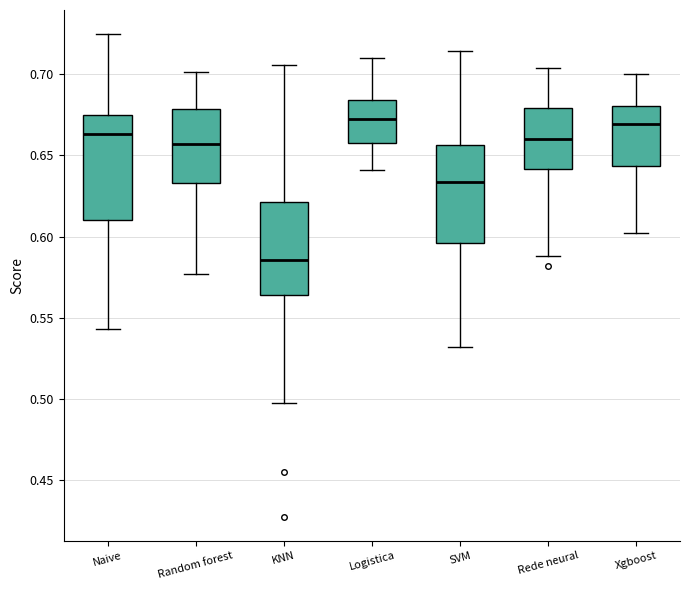

Comparing the boxes themselves (not the whiskers), which one is the tallest?

Naive